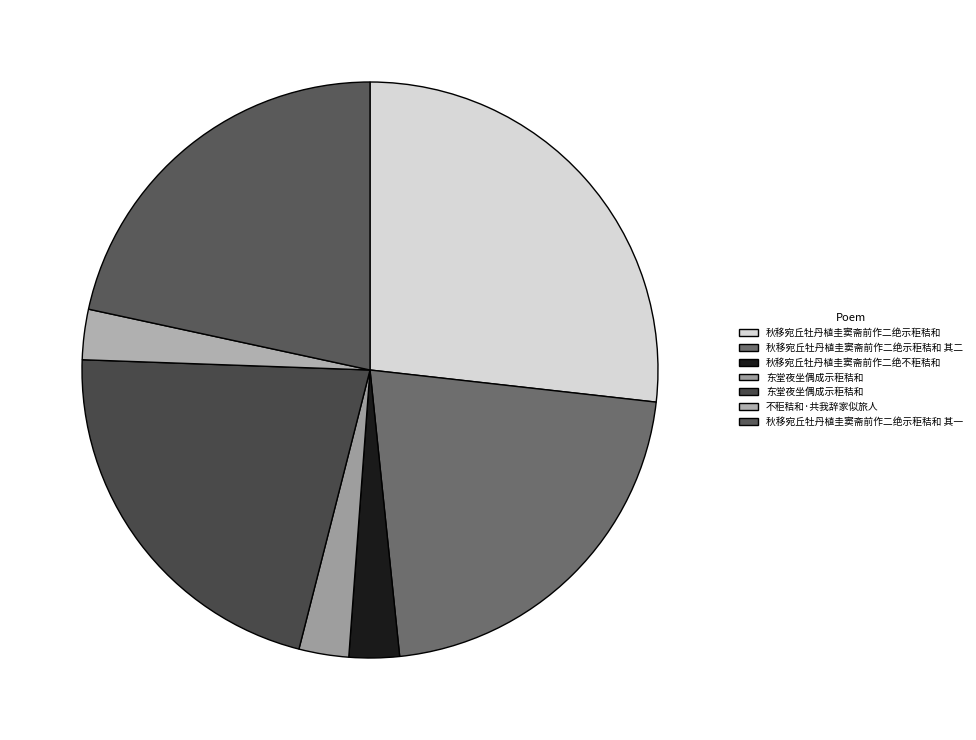

How many segments does this pie chart have?

7